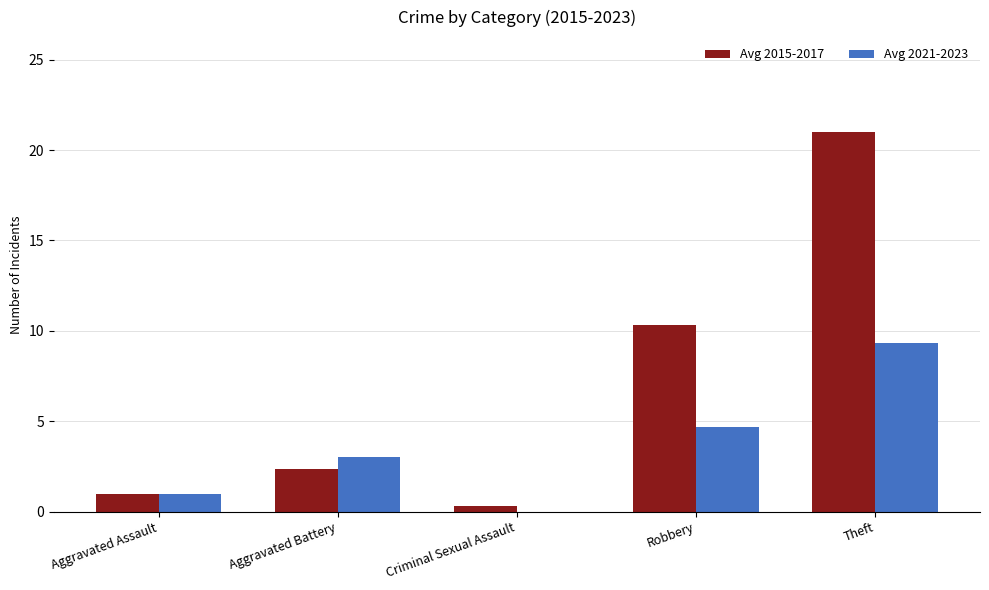

Is the value of Avg 2021-2023 at Aggravated Battery greater than the value of Avg 2015-2017 at Robbery?

No